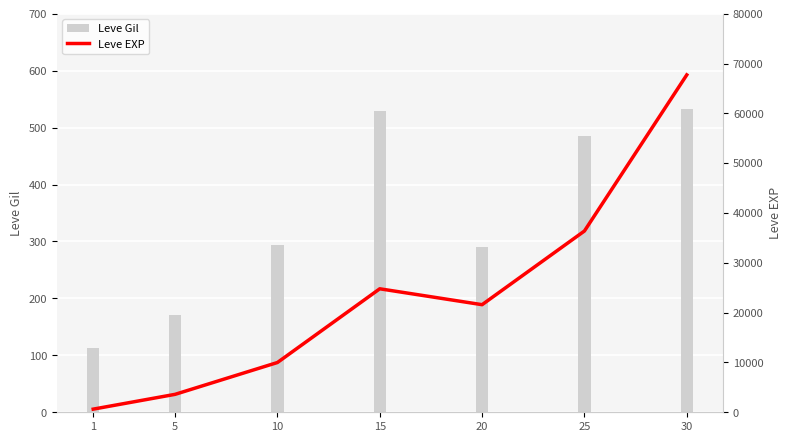

Between 20 and 5, which is larger?

20